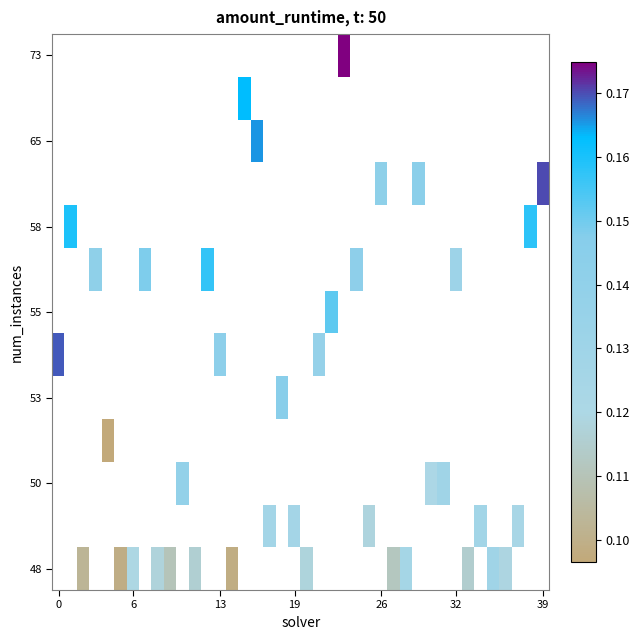

Which has a higher value, 13 or 38?

38